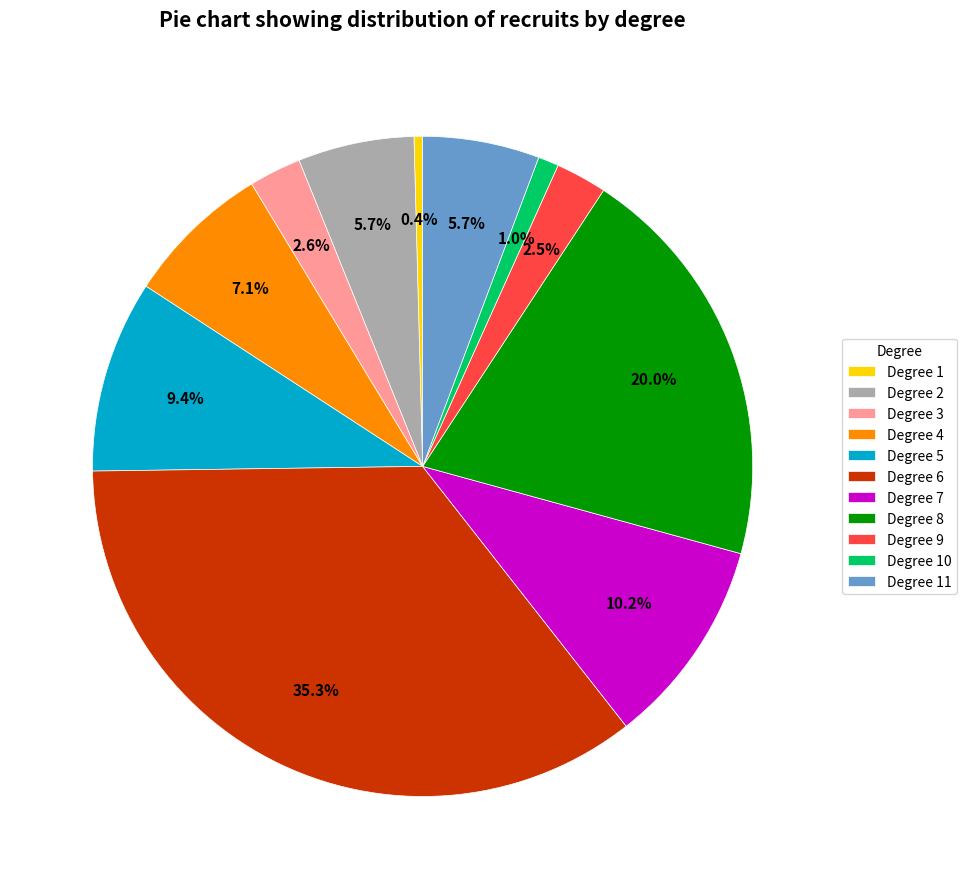

What is the total percentage of Degree 2 and Degree 11?

11.4%